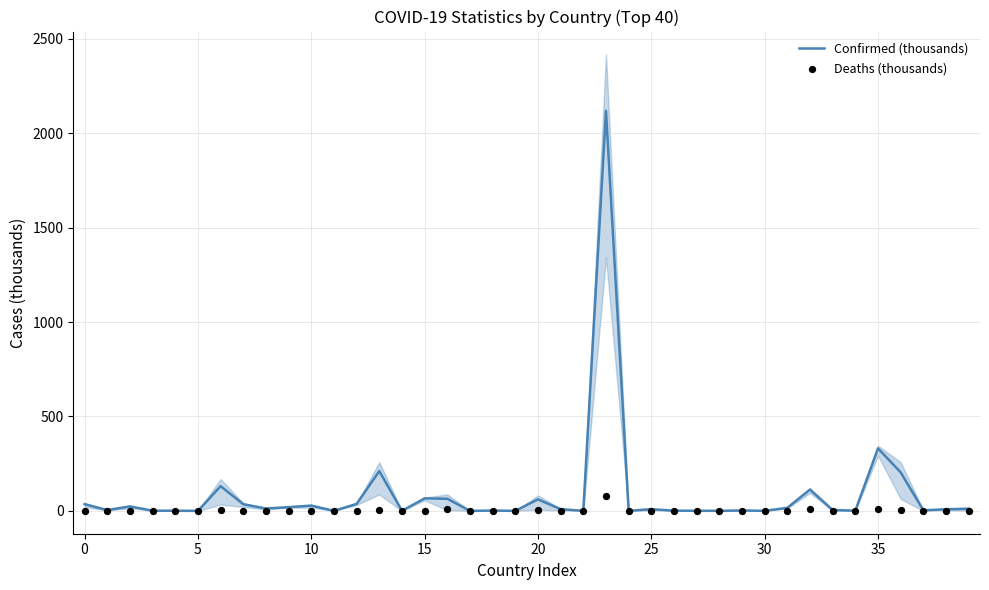

At which category is the sum across all series the highest?

23